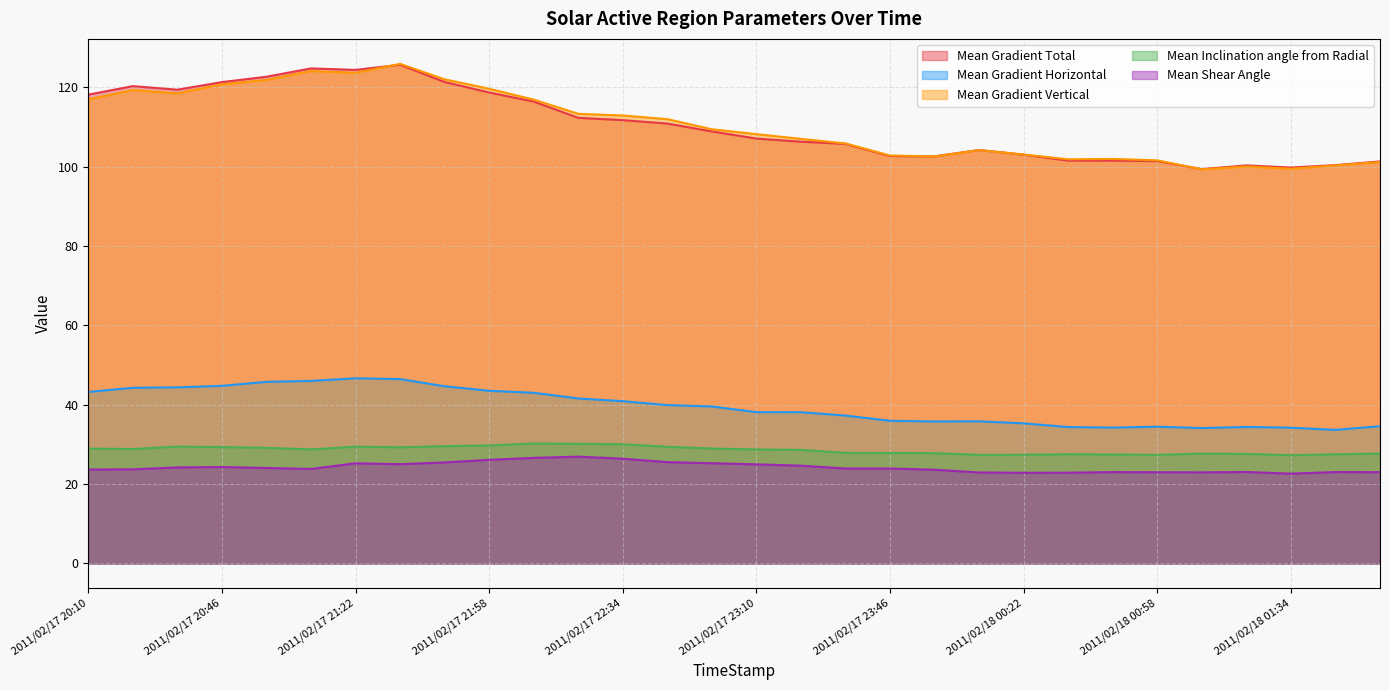

What is the difference between the Mean Gradient Horizontal values at 2011/02/17 23:46 and 2011/02/17 21:46?

8.7